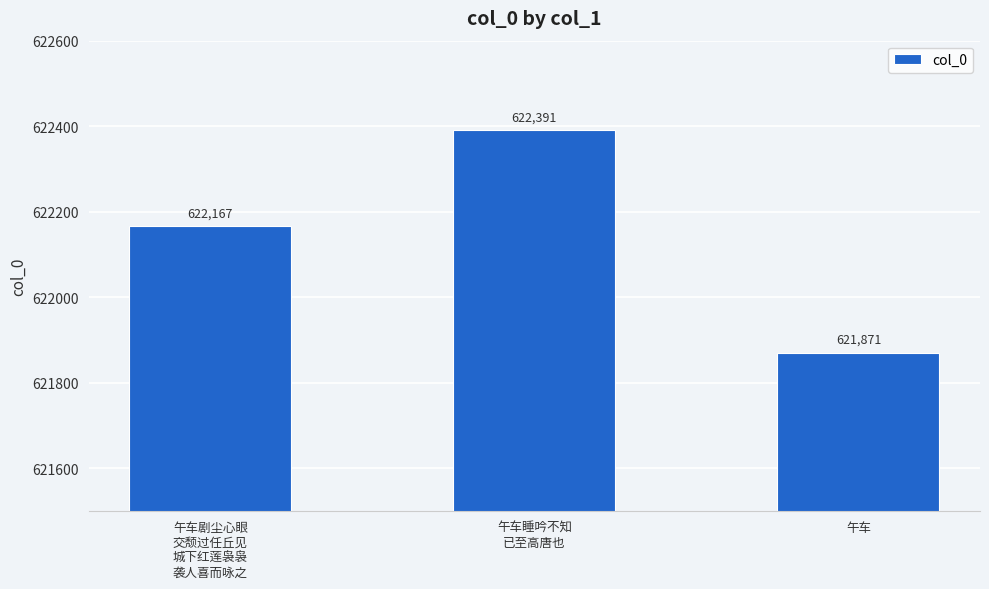

What is the difference between the second highest and minimum values?

296